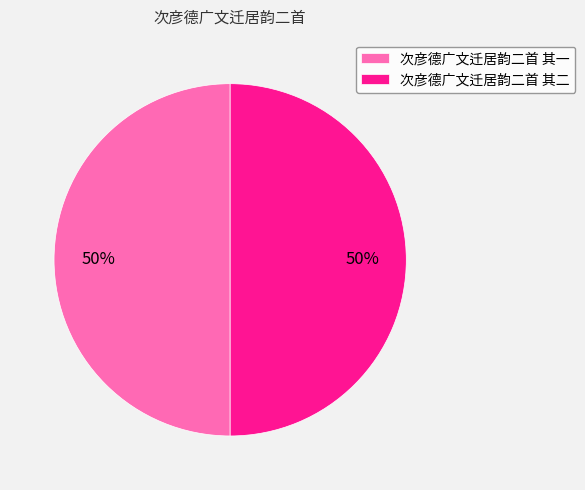

To the nearest percent, what is the average slice percentage?

50%